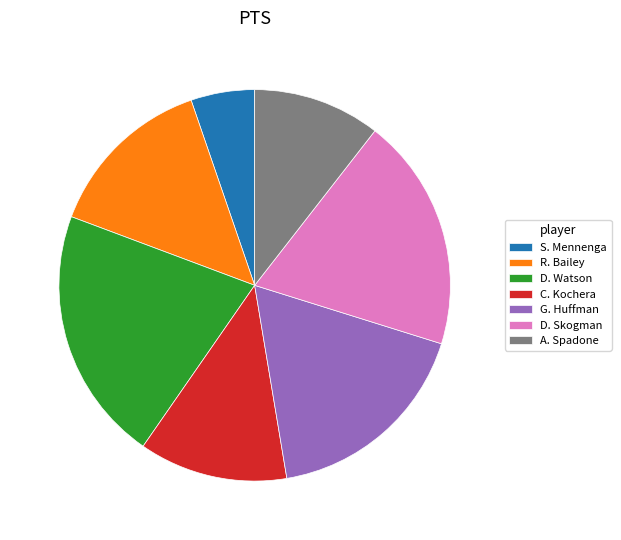

Count the number of slices in the pie.

7